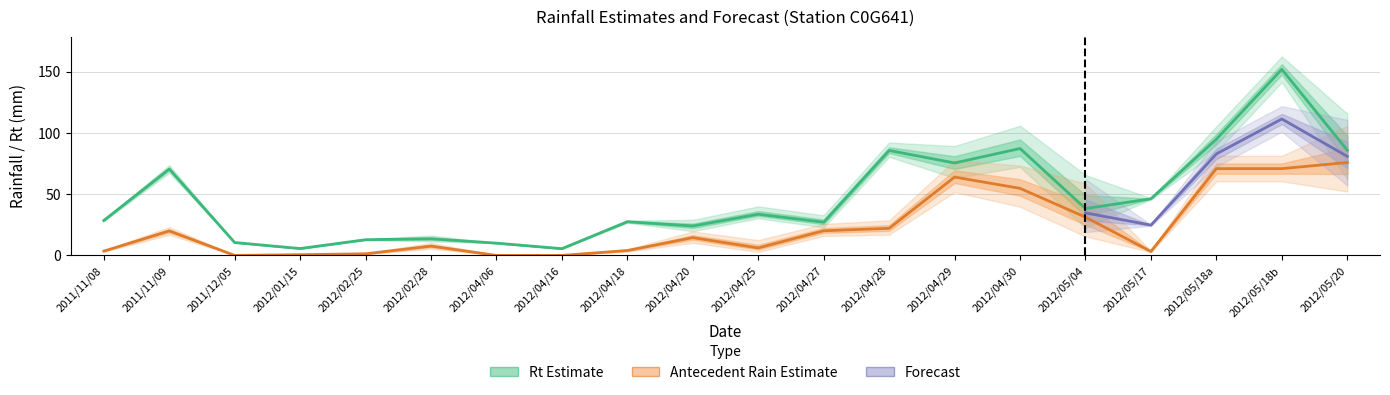

In Rt(0.6), how many points are higher than both neighbors (excluding endpoints)?

7